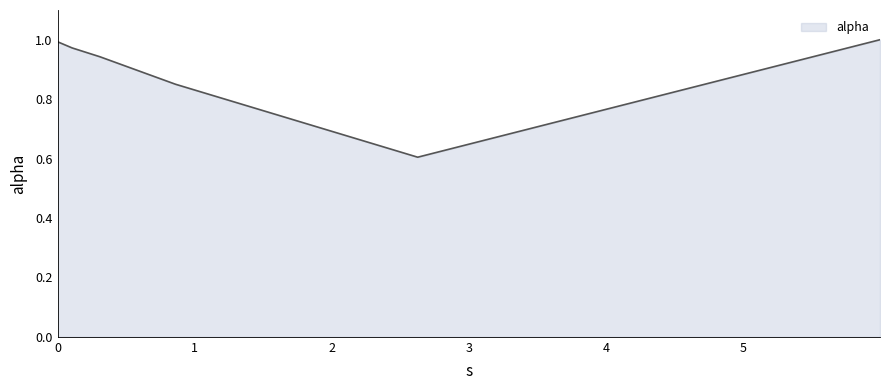

True or false: the data has more than 2 interior local peaks.

False